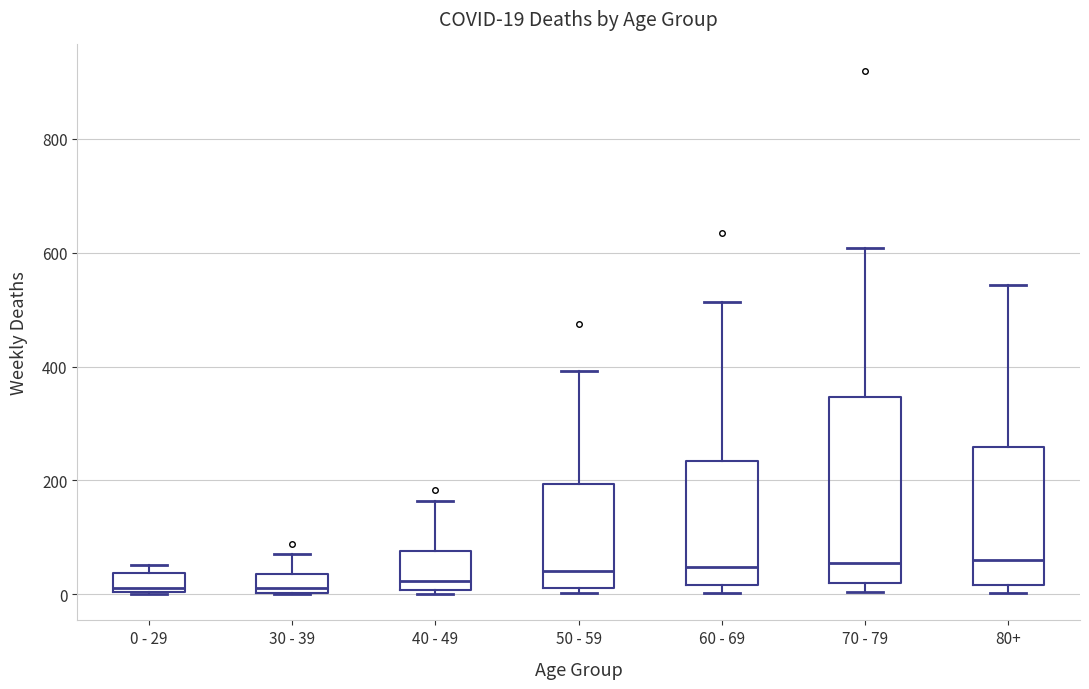

Which box is the tallest, from its lower edge to its upper edge?

70 - 79